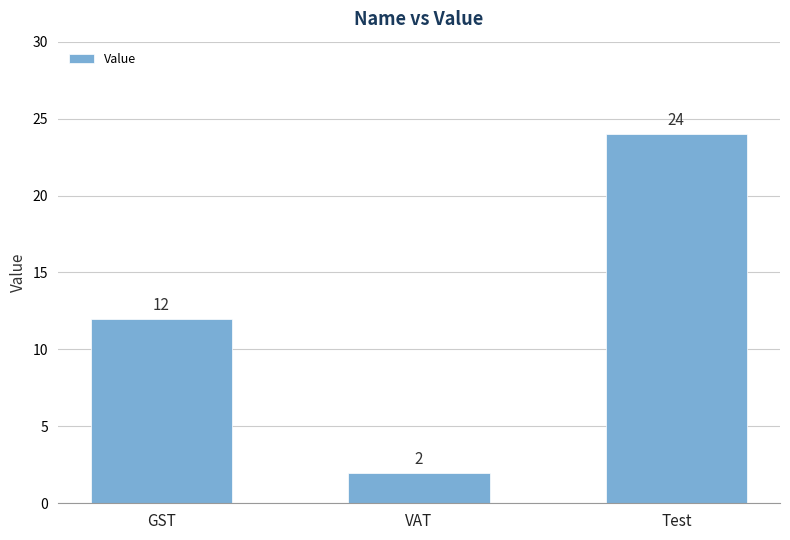

What is the sum of all values?

38